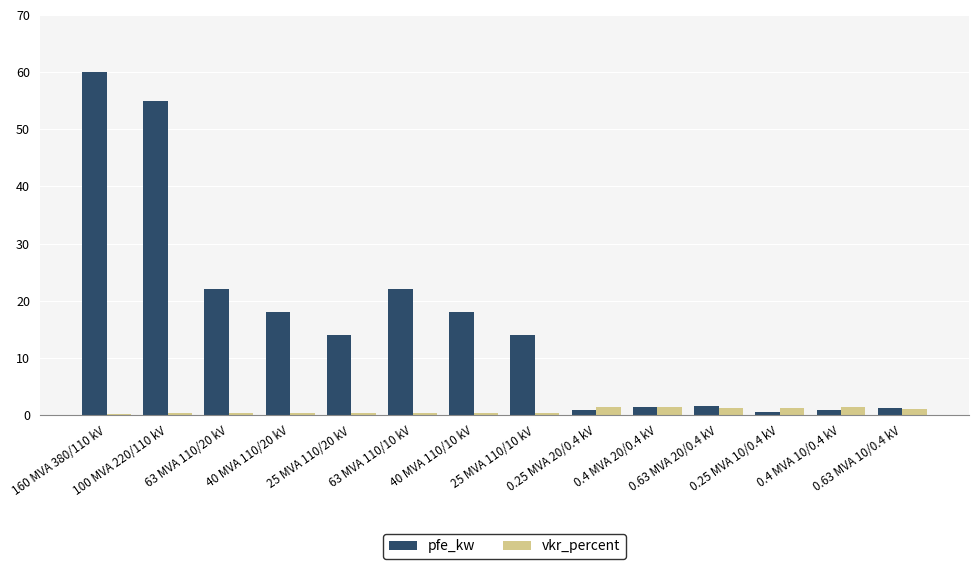

What is the average value of the pfe_kw series?

16.4